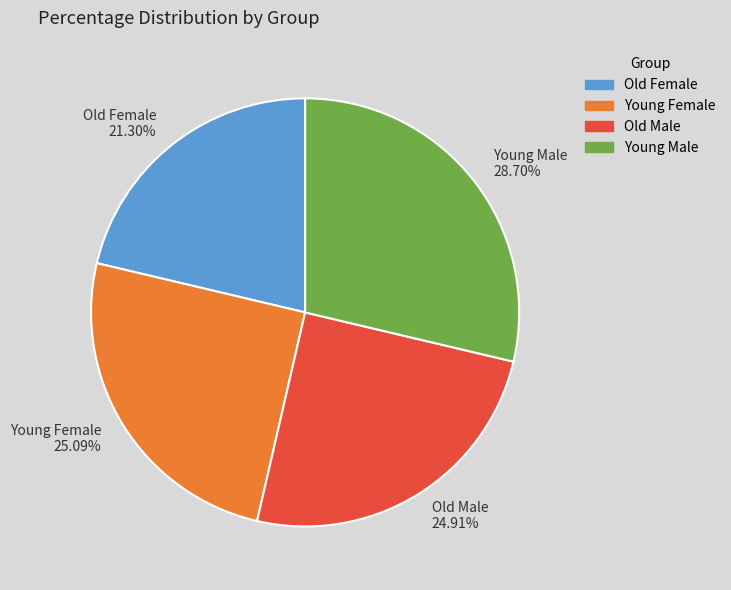

Which category has the biggest portion of the pie?

Young Male